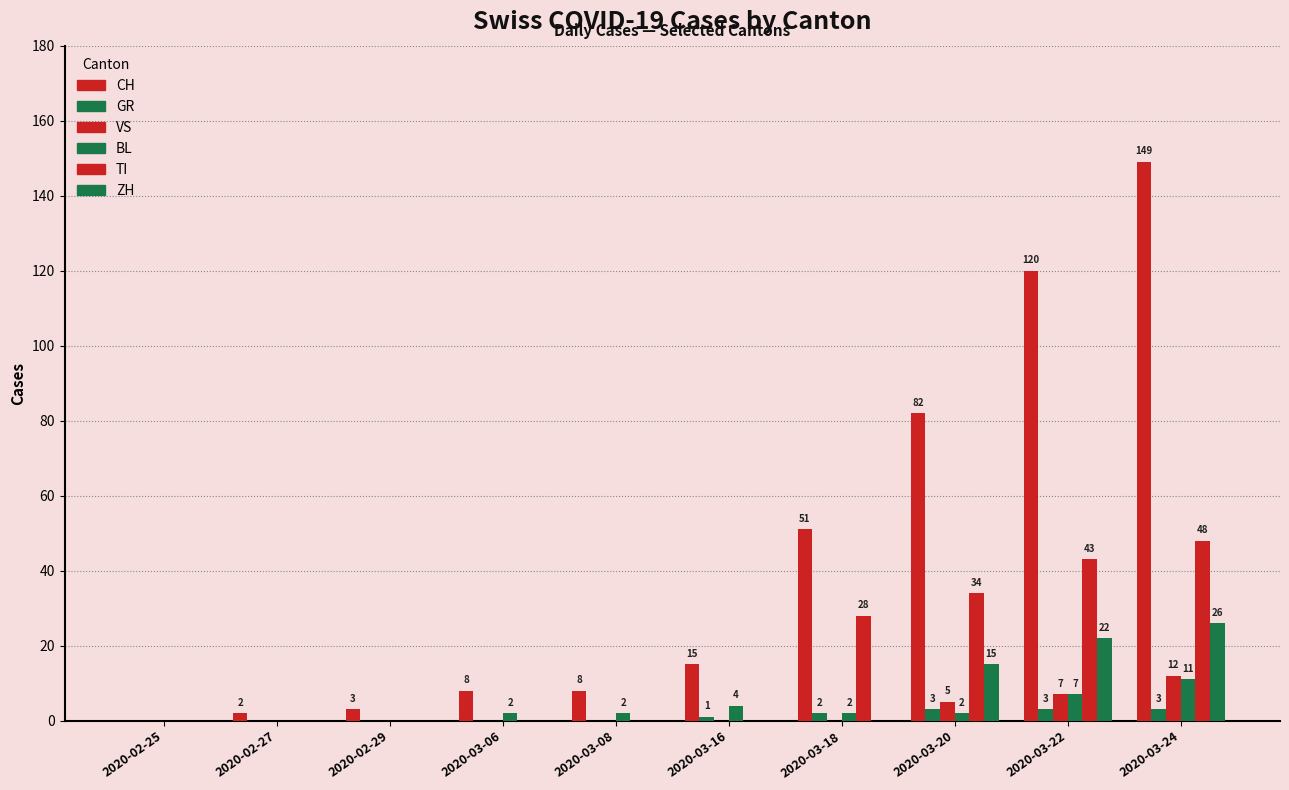

Are the bars horizontal?

No